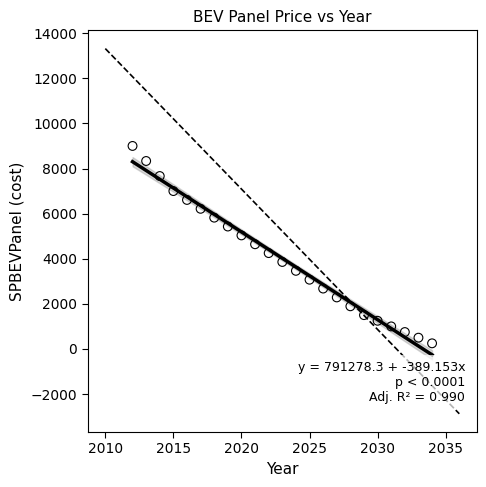

What is the range of X values (max minus min)?

22